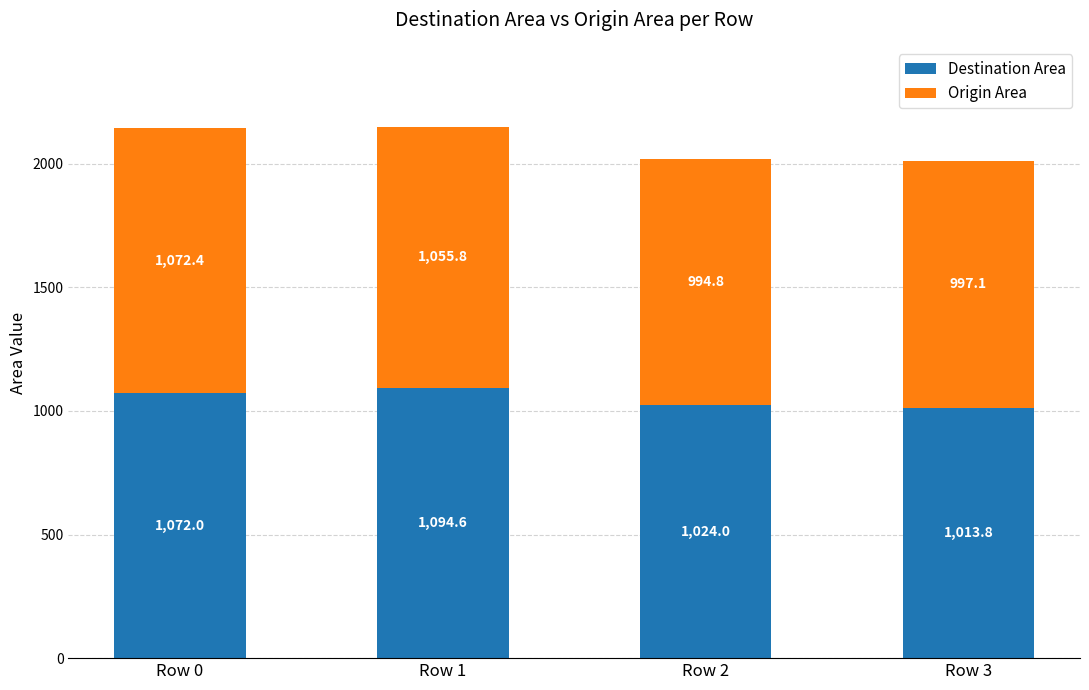

At which label does Destination Area reach its peak?

Row 1